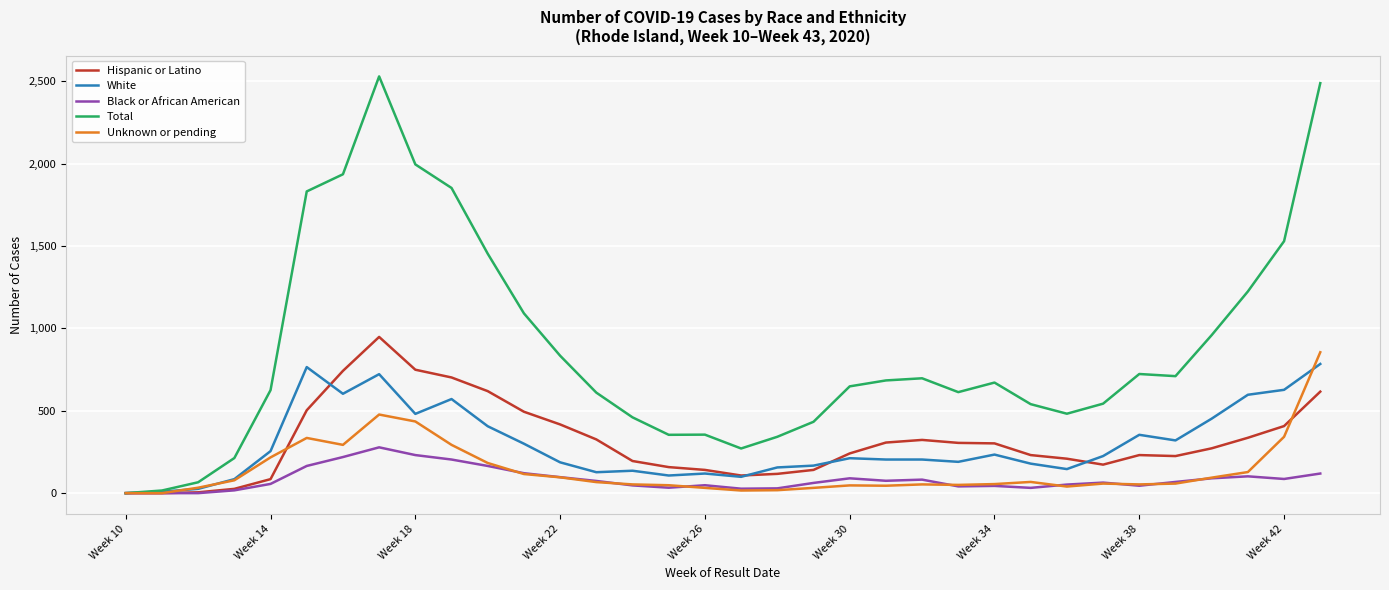

Which series has the largest total across all categories?

Total